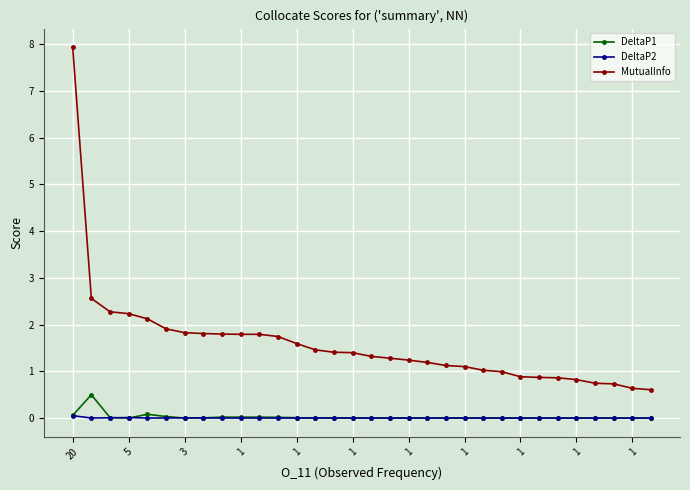

What is the maximum value for DeltaP1?

0.5